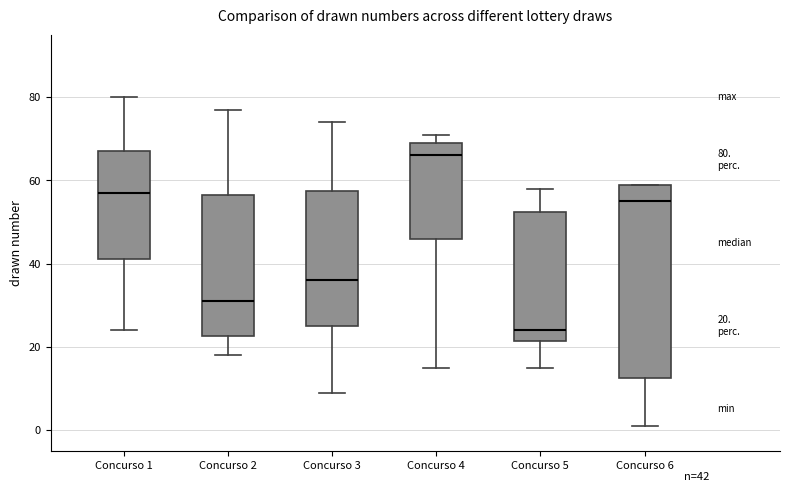

Comparing the boxes themselves (not the whiskers), which one is the tallest?

Concurso 6